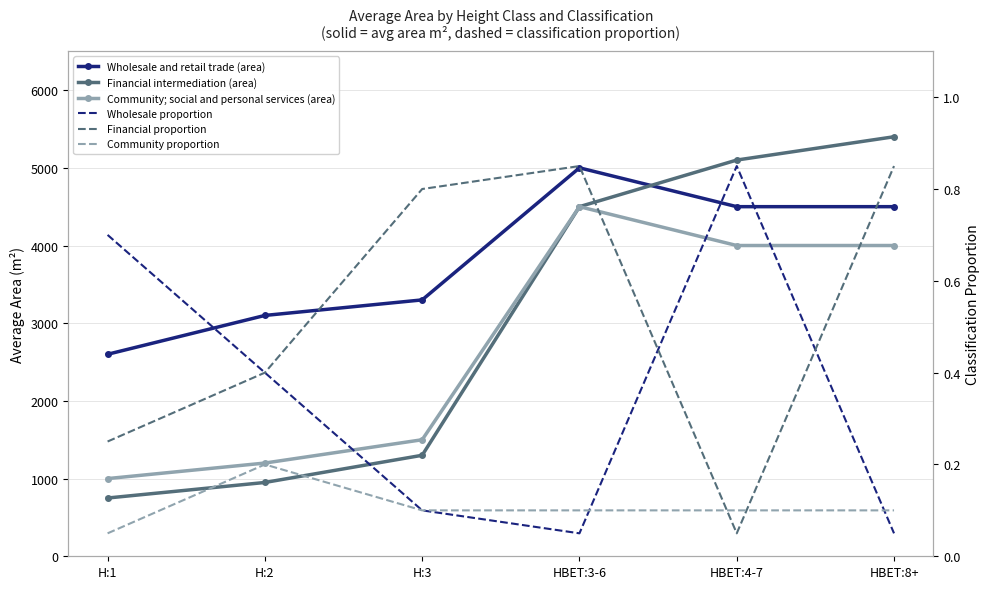

Which category has the highest value in the Community; social and personal services series?

HBET:3-6